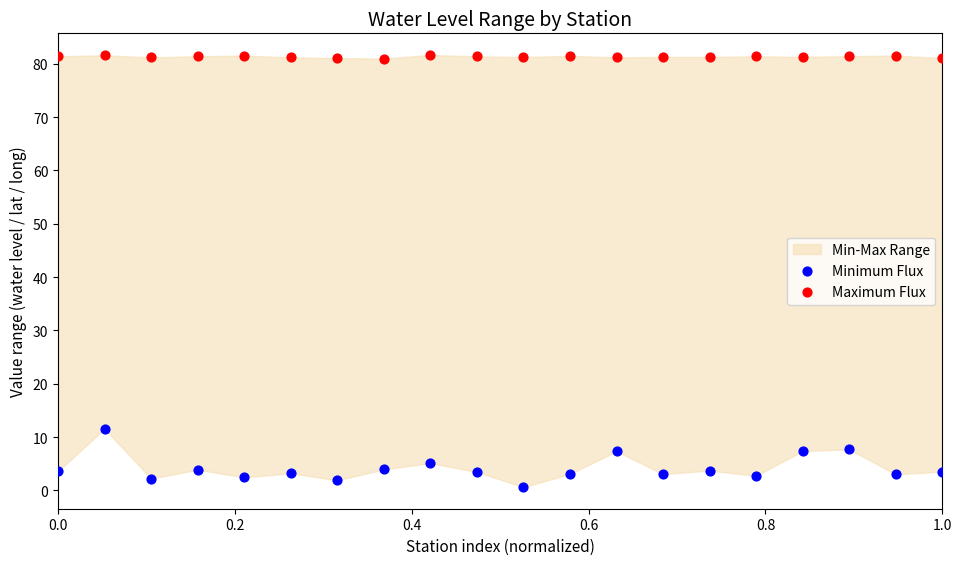

Across all data points, what is the range of X values (max minus min)?

1.0